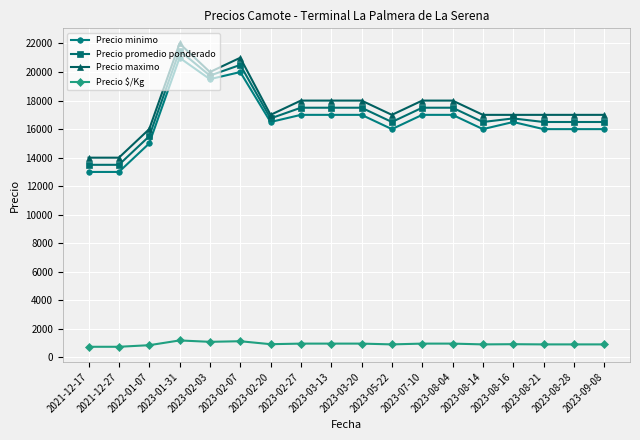

How many Precio maximo values are between 17000 and 18000?

12